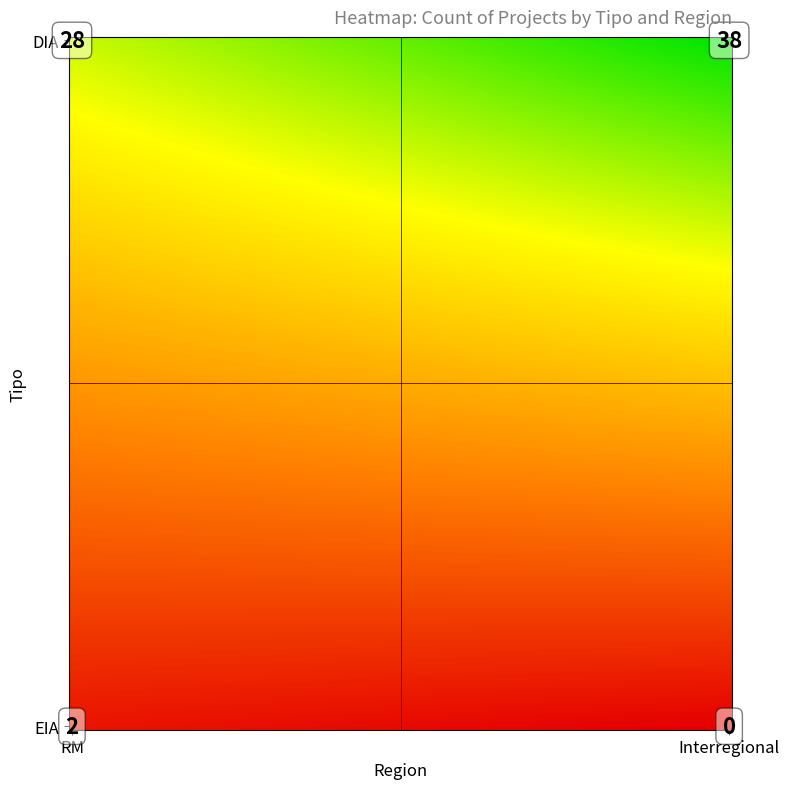

What is the difference between the EIA values at RM and Interregional?

2.0